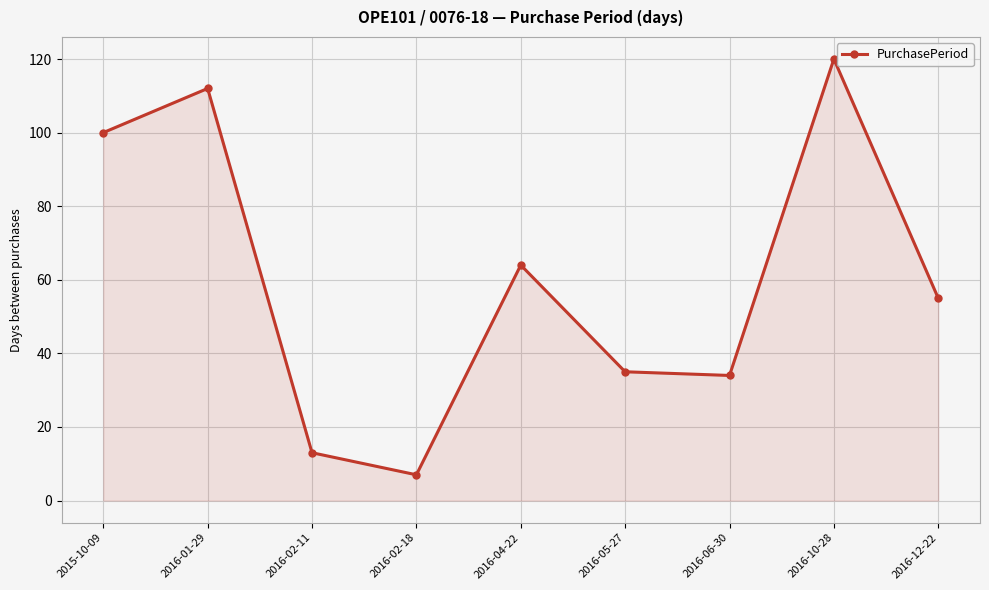

How many data points are less than 55?

4